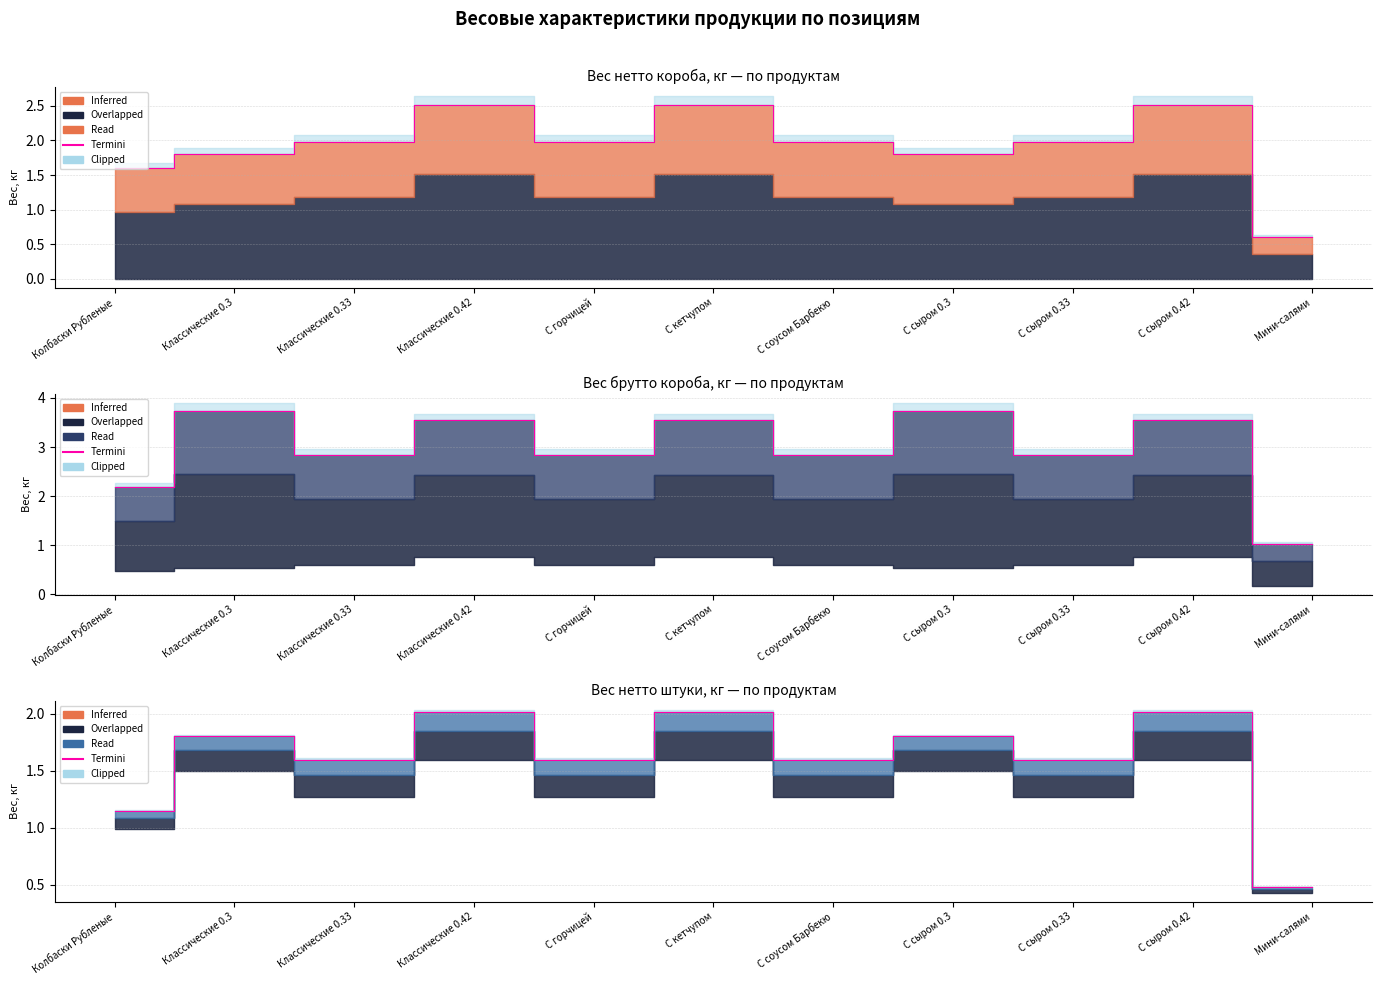

What is the difference between the maximum and minimum values?

1.5